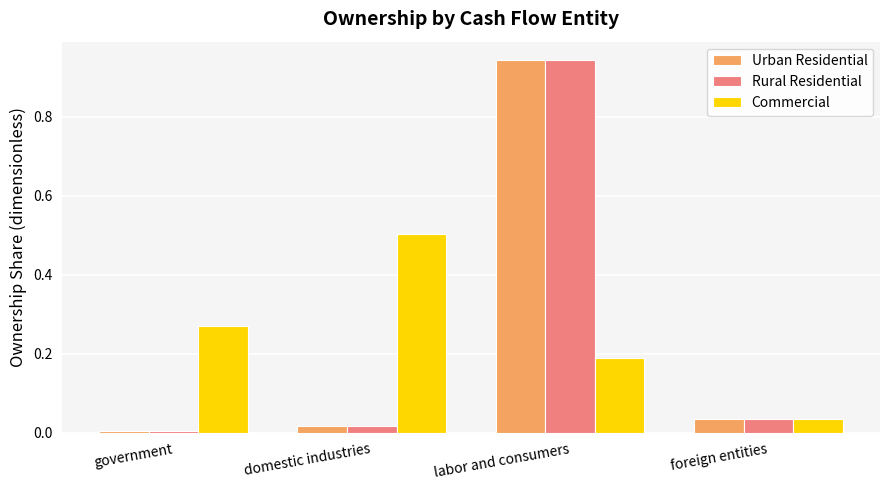

Between government and foreign entities, which series saw the biggest shift?

Commercial